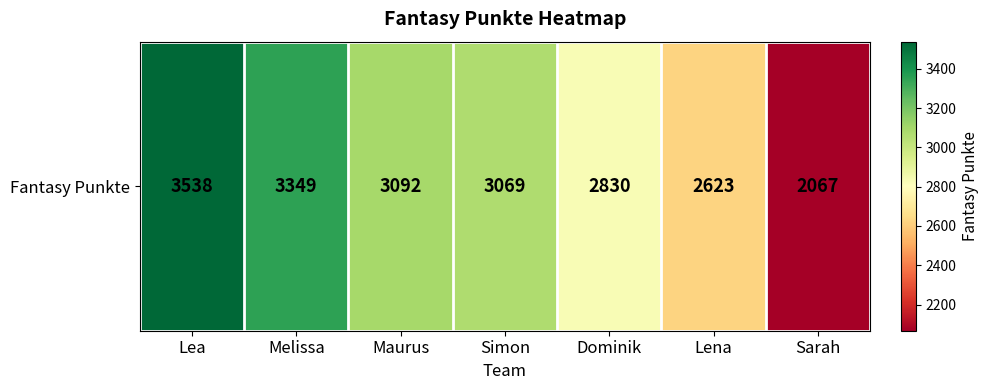

What is the difference between the values at Lena and Lea?

915